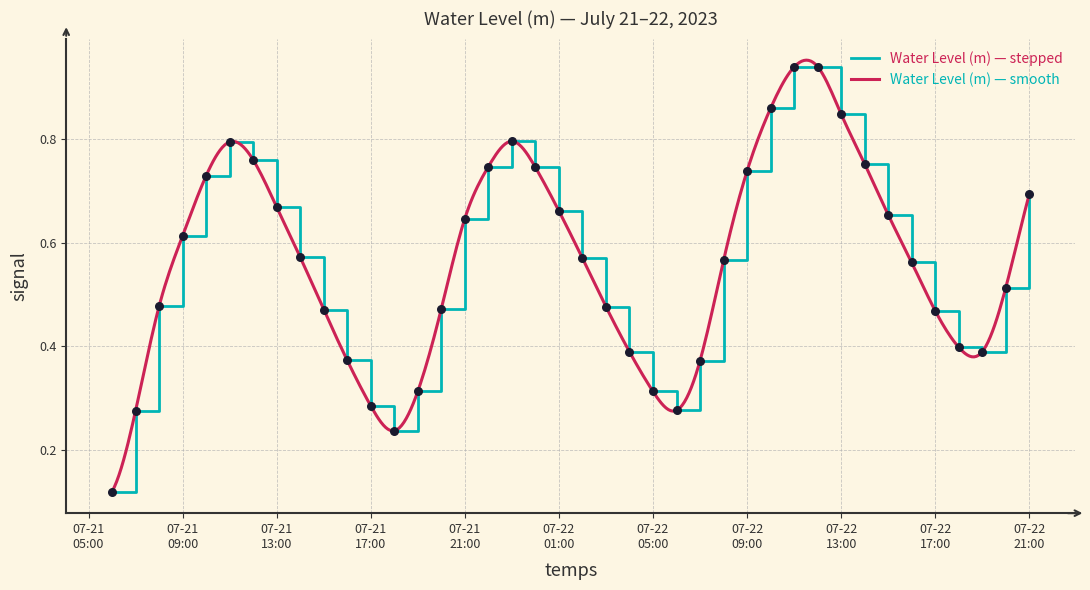

What is the change in value from 2023-07-21 15:00:00 to 2023-07-22 12:00:00?

+0.5